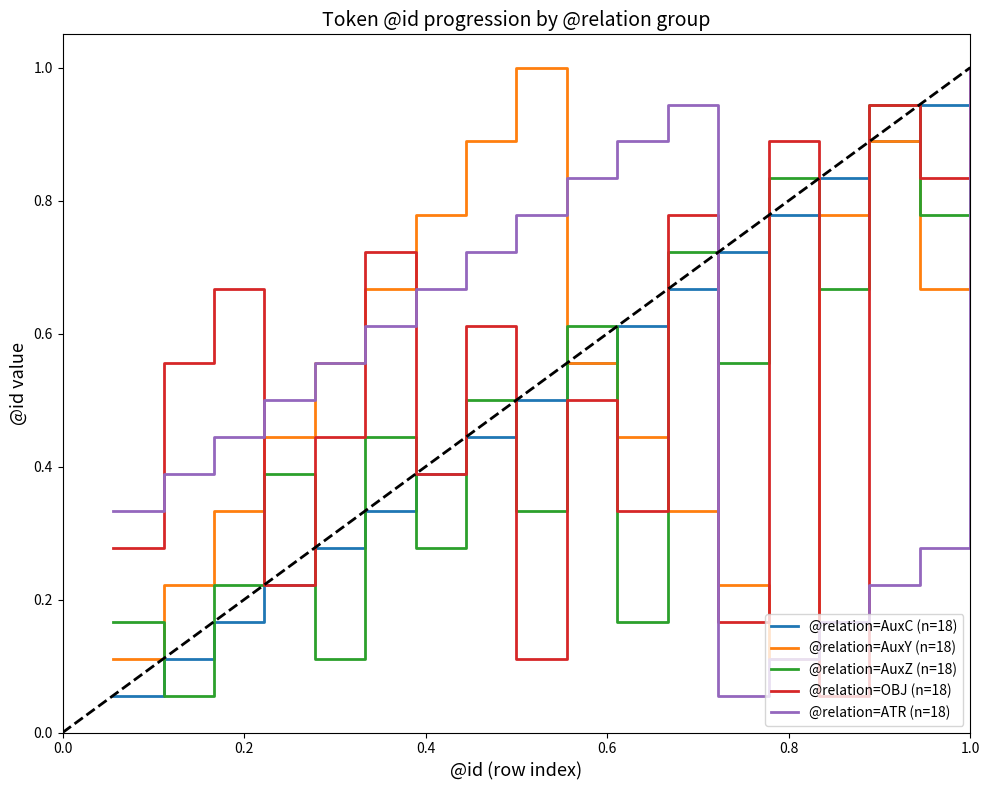

What are all the series names shown in the legend?

@relation=AuxC (n=18), @relation=AuxY (n=18), @relation=AuxZ (n=18), @relation=OBJ (n=18), @relation=ATR (n=18)